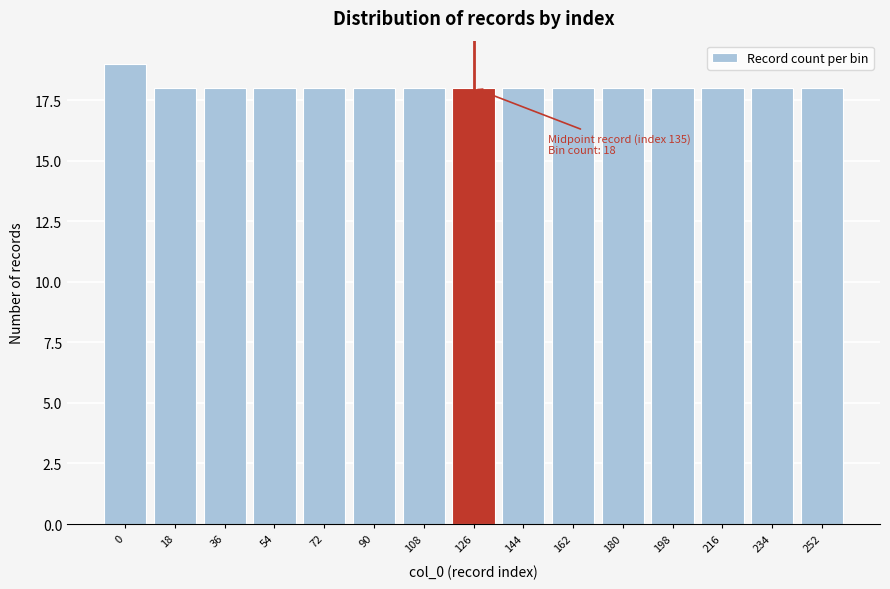

Reading right to left, list all the values displayed in this chart.

252=18	234=18	216=18	198=18	180=18	162=18	144=18	126=18	108=18	90=18	72=18	54=18	36=18	18=18	0=19